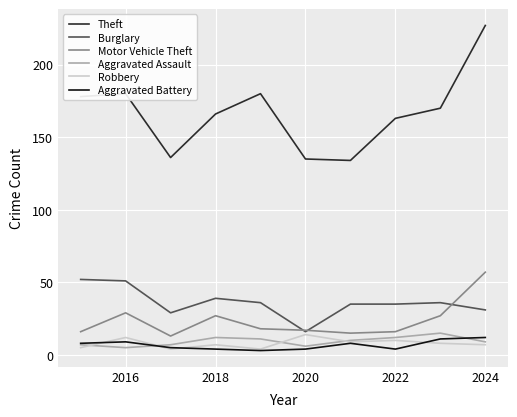

Count the number of data series in this chart.

6